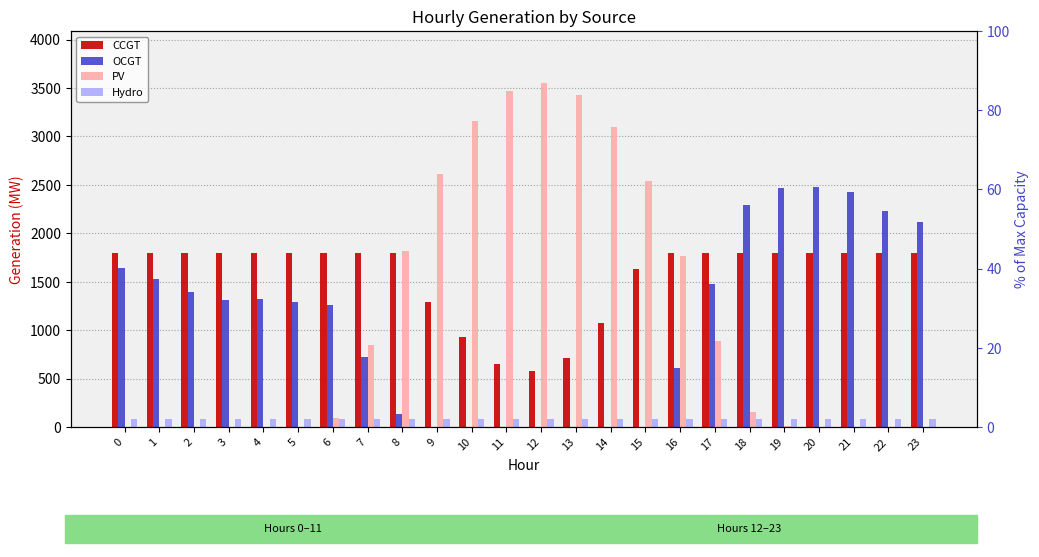

What is the total value across all series at 11?

4195